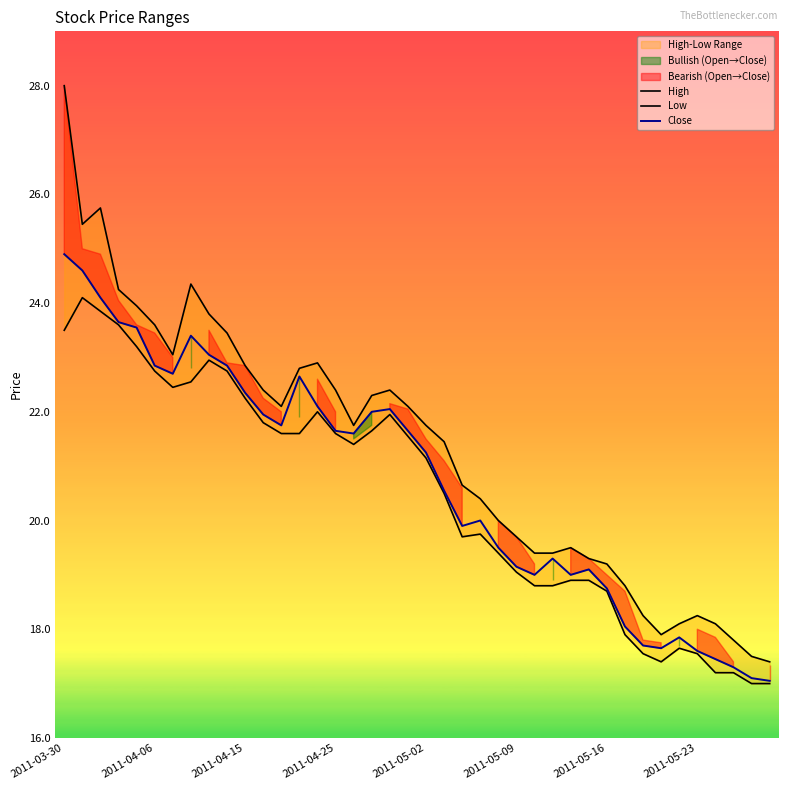

Which series has the widest spread of values?

High